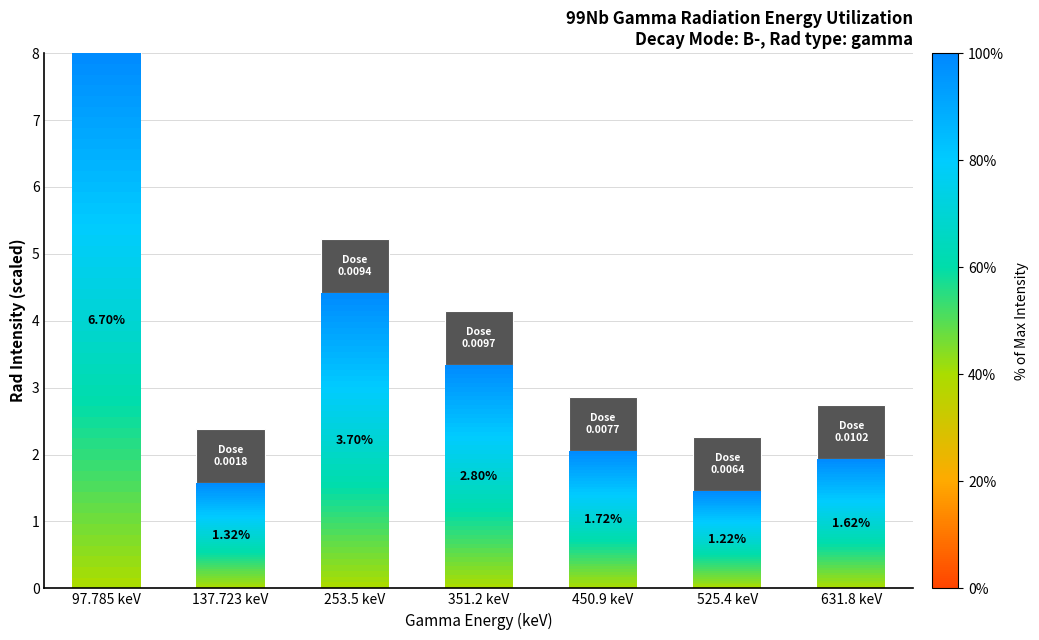

What is the sum of the Gamma Intensity (scaled) values at 631.8 keV and 351.2 keV?

5.3